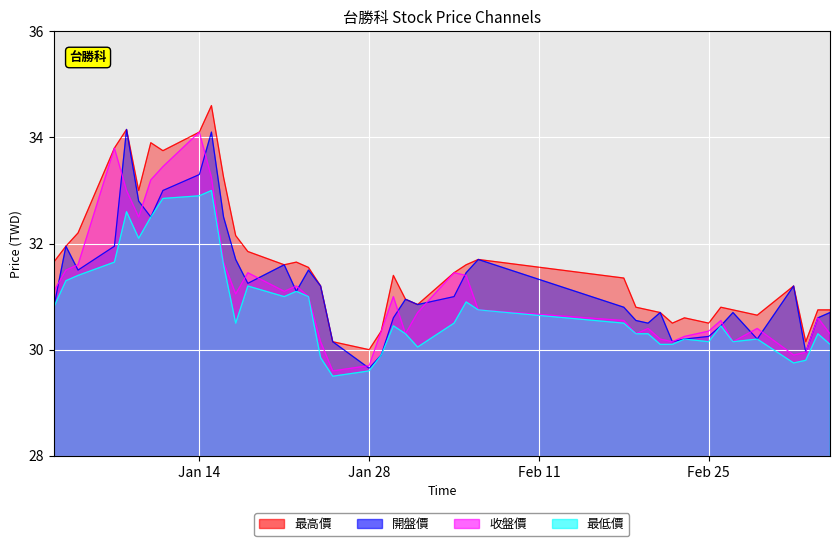

True or false: 收盤價 has a value of 50.2 at 2013-02-23.

False